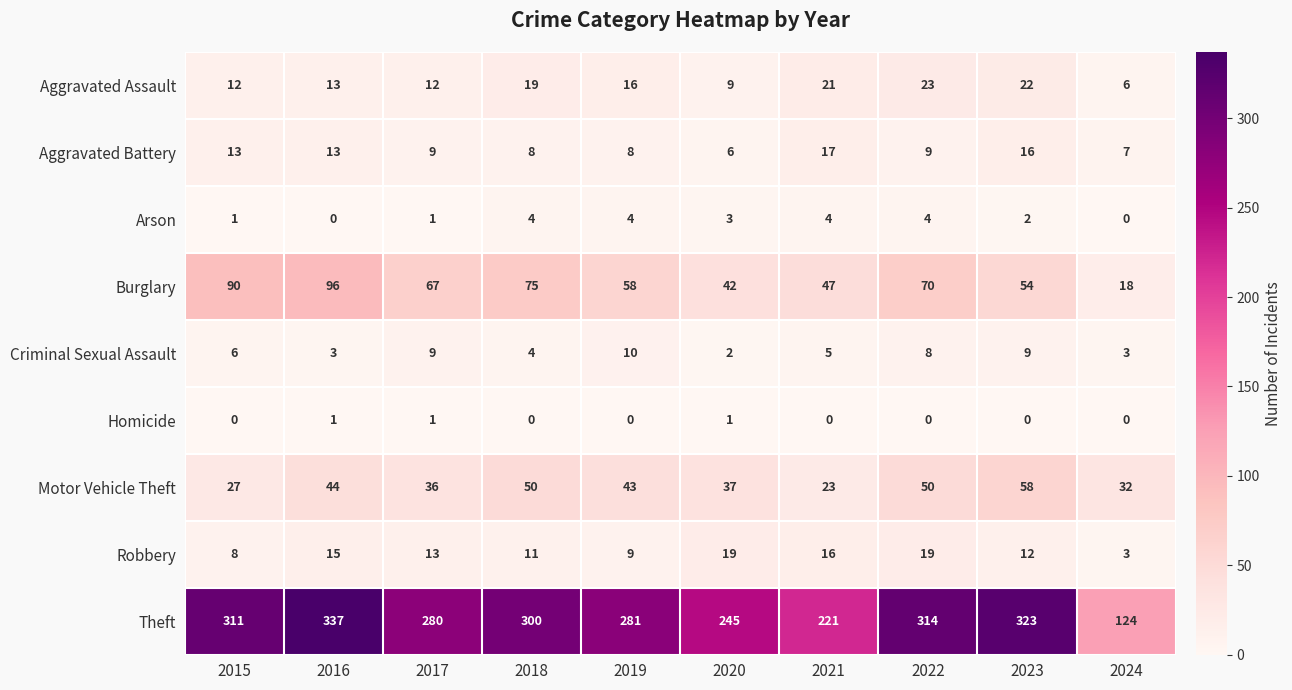

What is the difference between the maximum and second lowest values in the Burglary series?

54